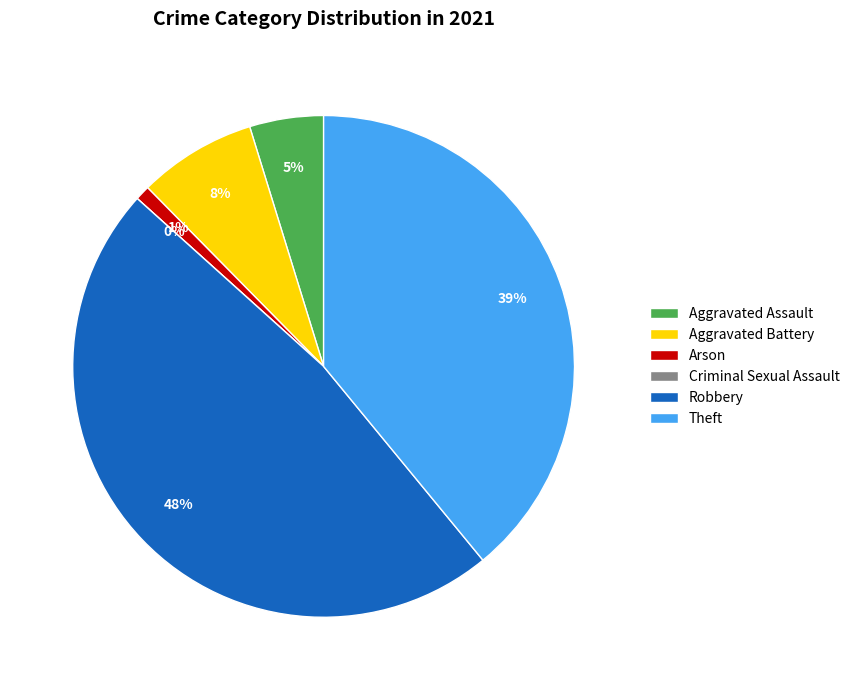

Does any single category account for the majority?

No